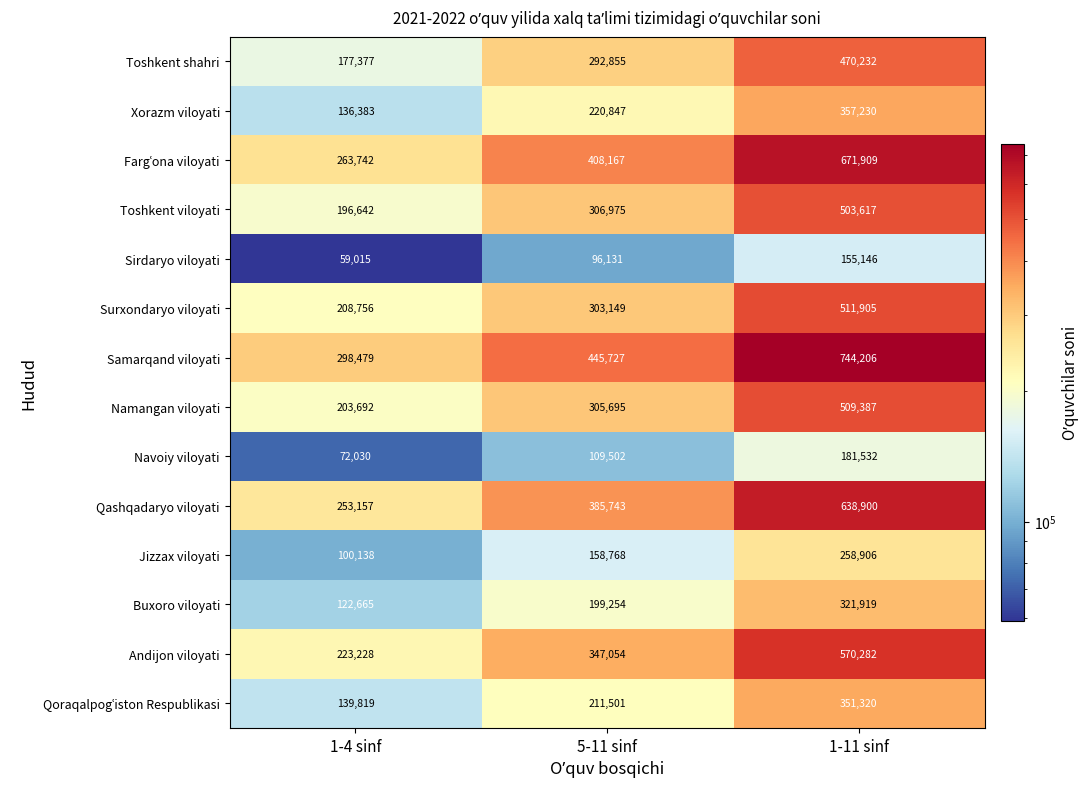

Count the number of categories in the chart.

3